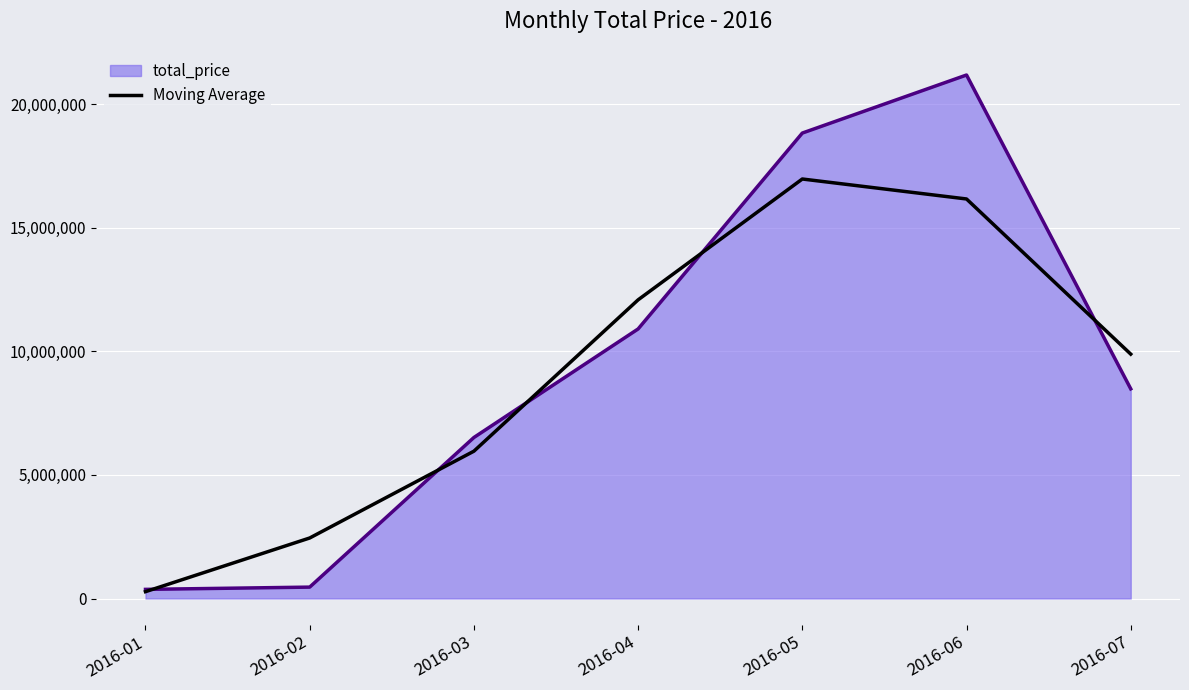

The value of total_price at 2016-04 is 10909809.9. True or false?

True